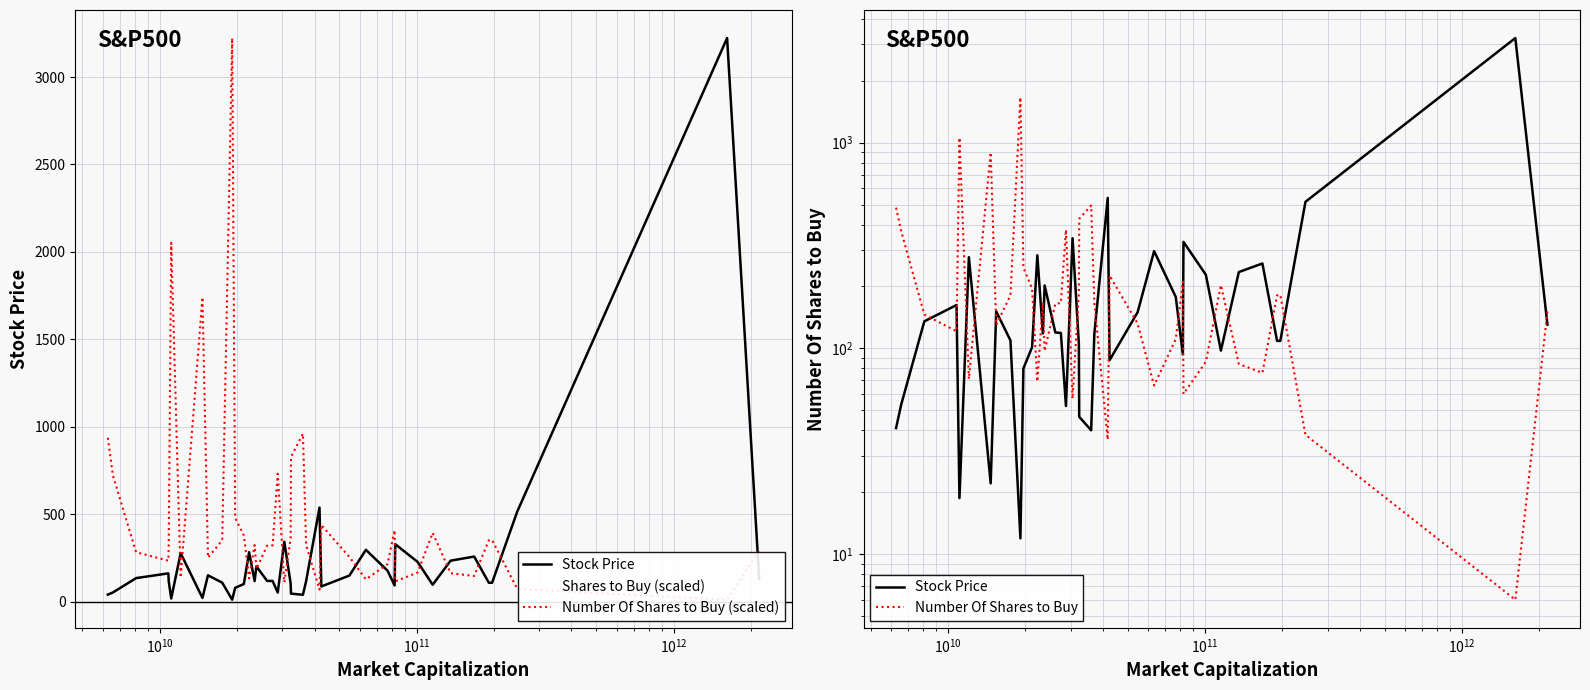

How many data points in Stock Price are less than 118?

19